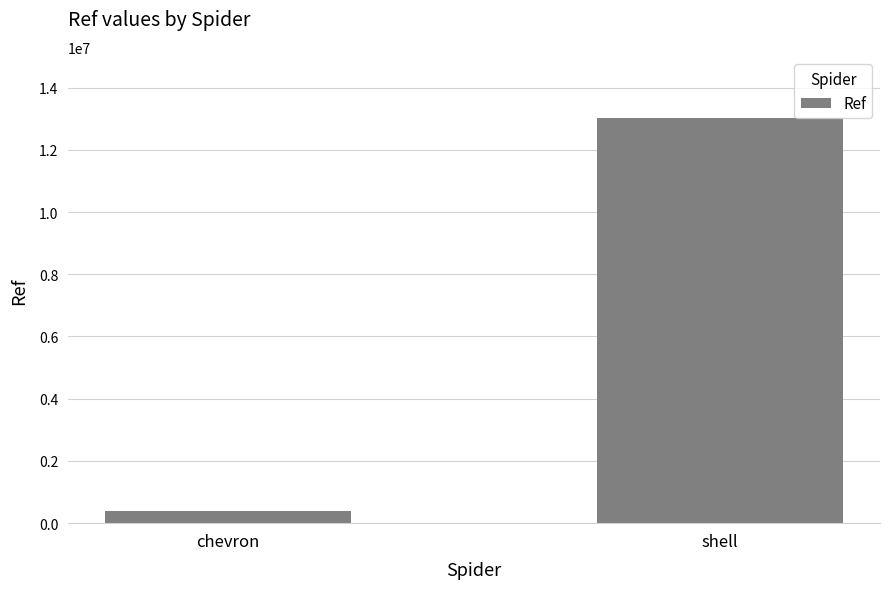

Rank the categories by value from highest to lowest.

shell, chevron